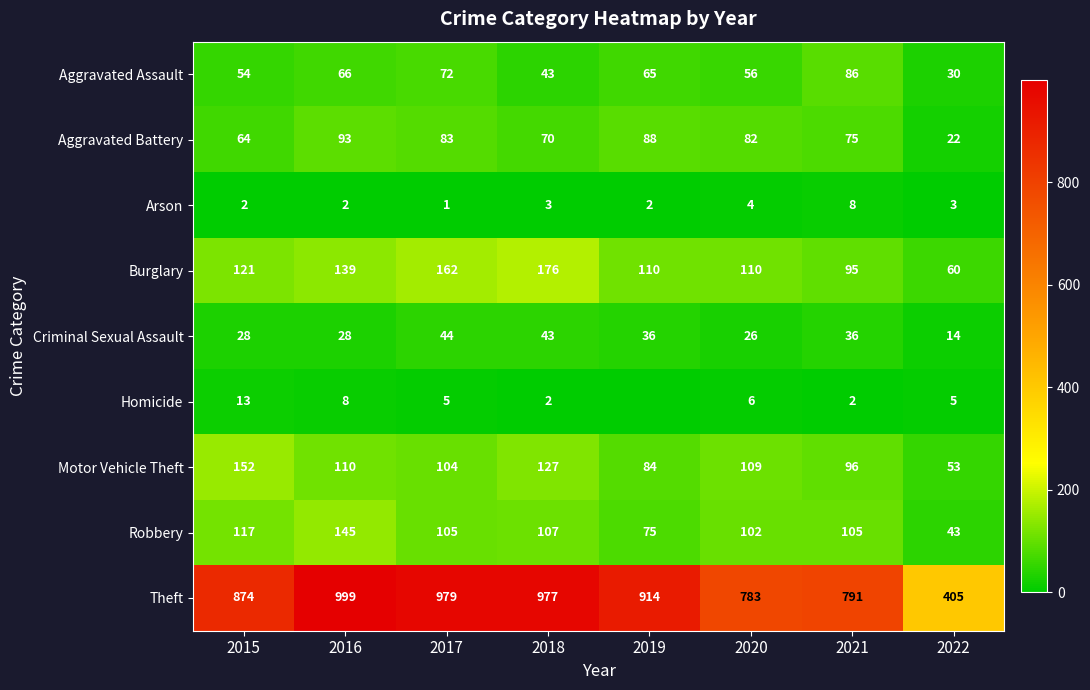

At which label does Burglary reach its peak?

2018